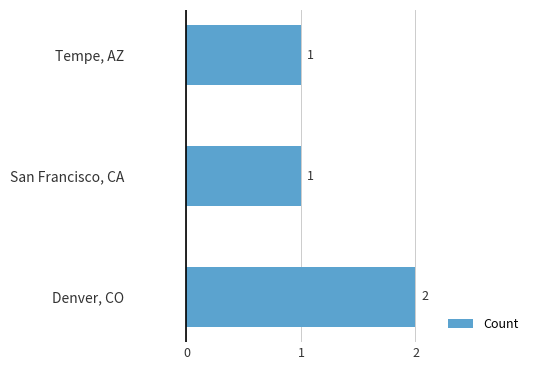

How many distinct data groups are displayed?

1